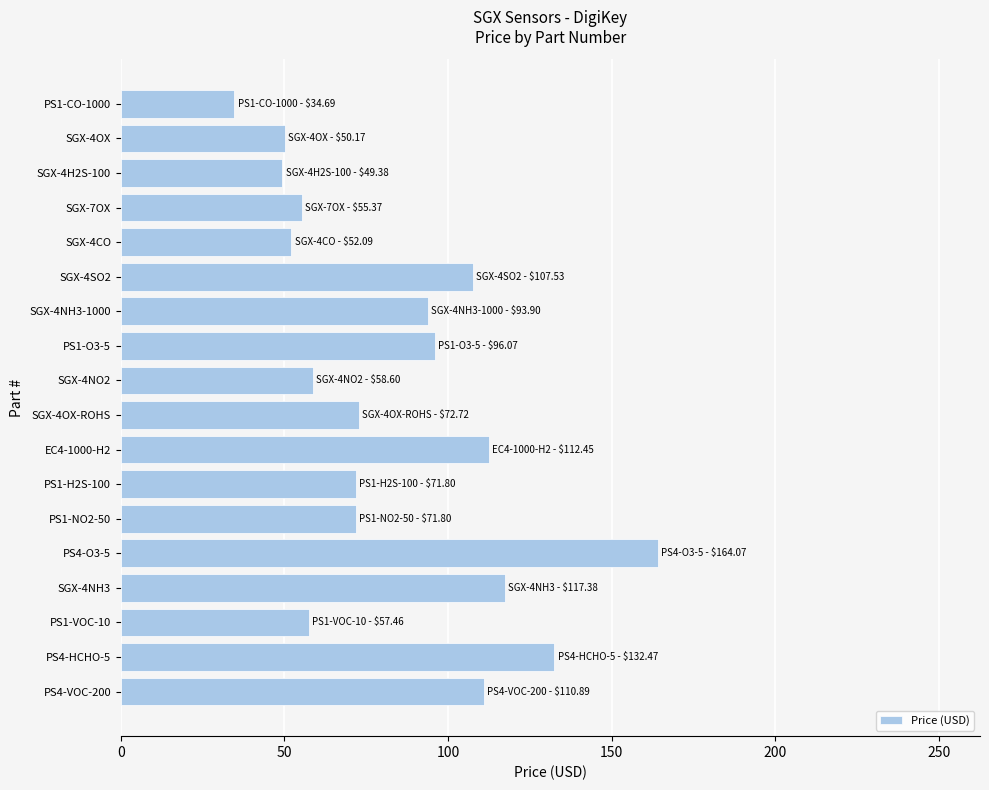

What is the sum of all values?

1508.8